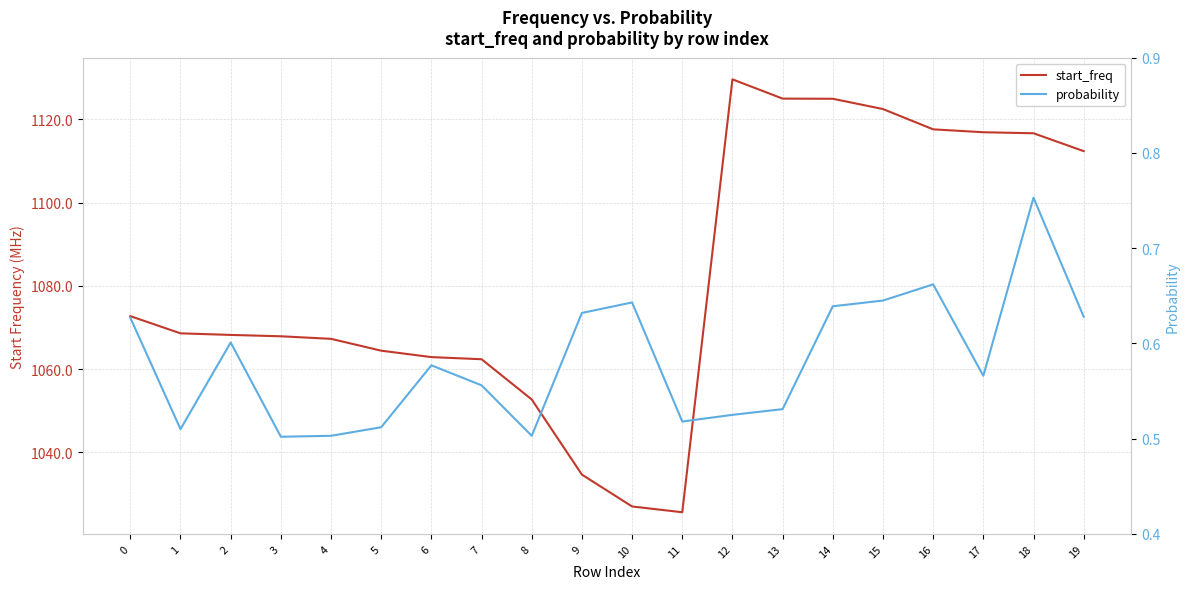

At how many categories does at least one series exceed 231?

20